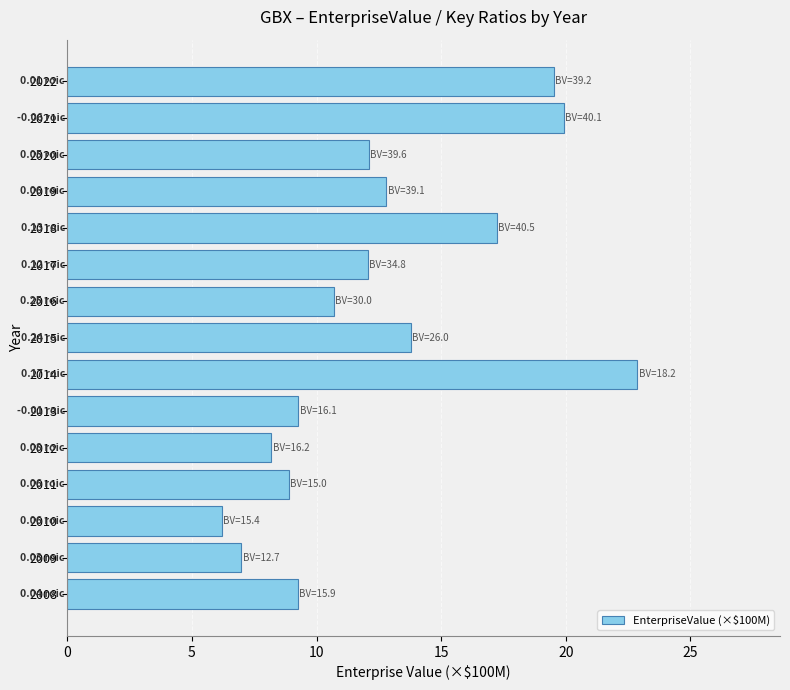

What is the sum of the values at 2019 and 2017?

24.8